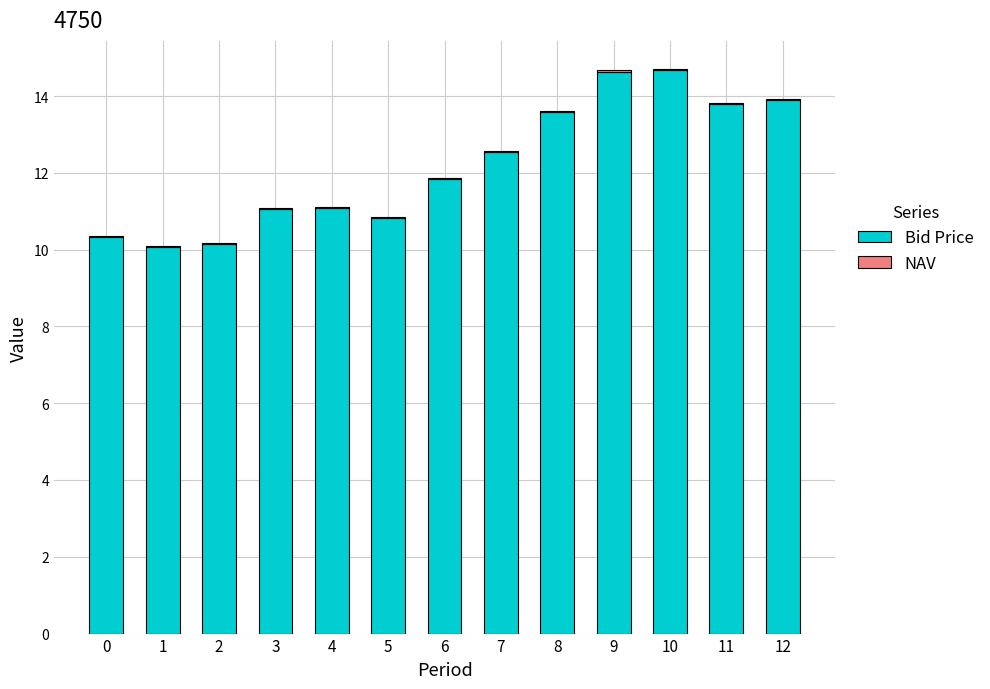

The Bid Price series shows 10.1 at 1. True or false?

True